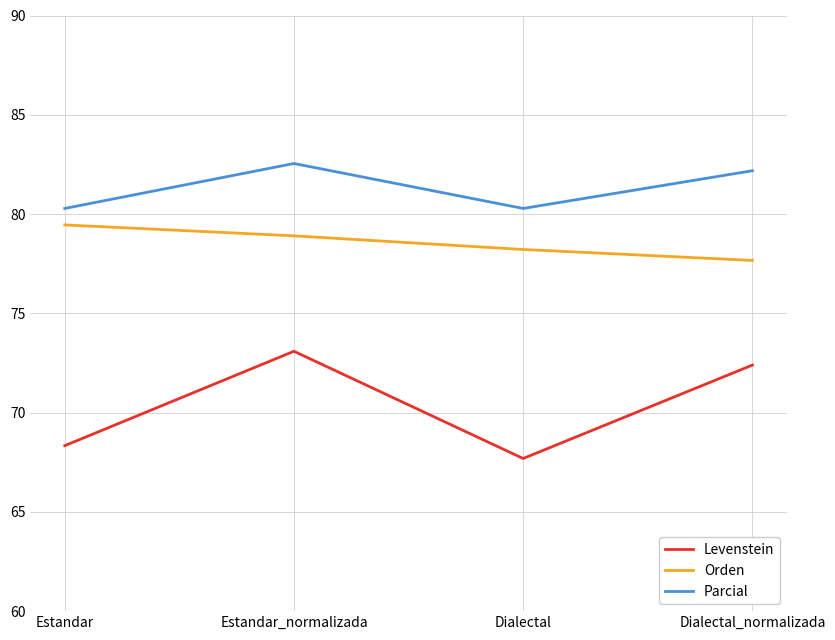

Reading left to right, transcribe all the data shown in this chart.

Levenstein: 68.3	73.1	67.7	72.4
Orden: 79.5	78.9	78.2	77.7
Parcial: 80.3	82.5	80.3	82.2